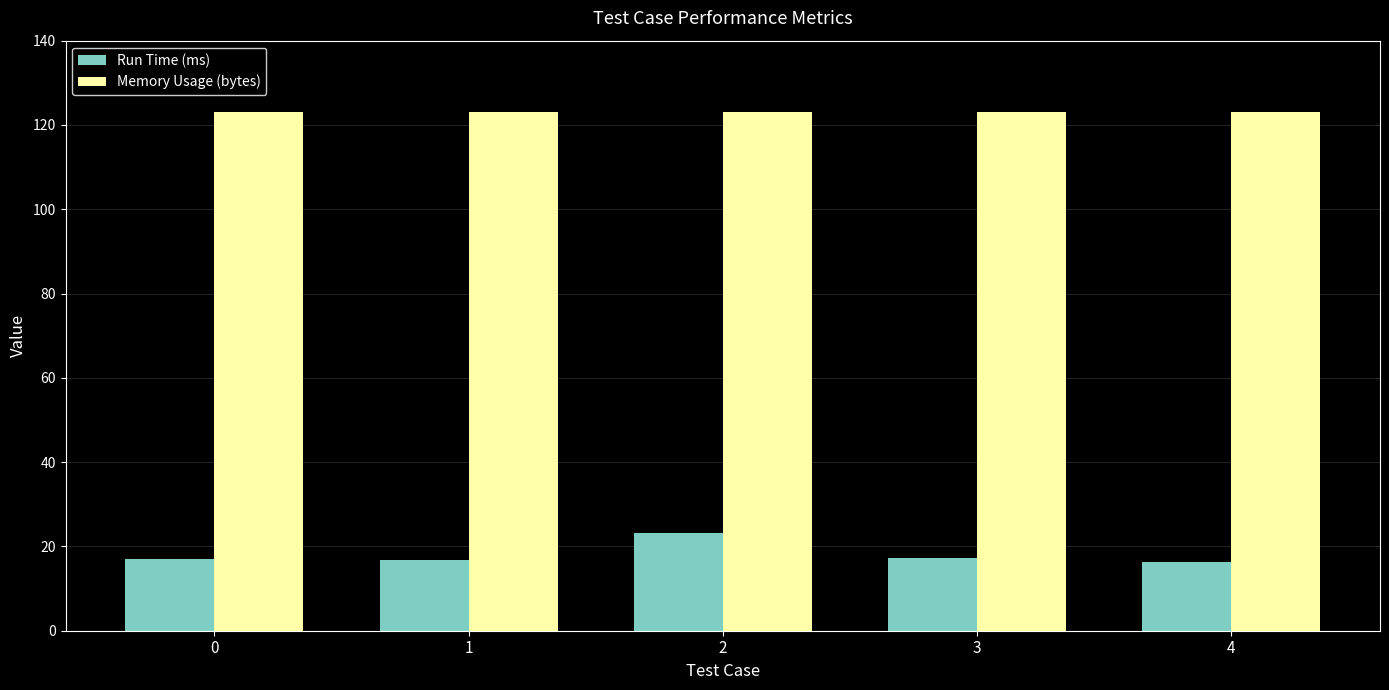

Which series has the widest spread of values?

Run Time (ms)